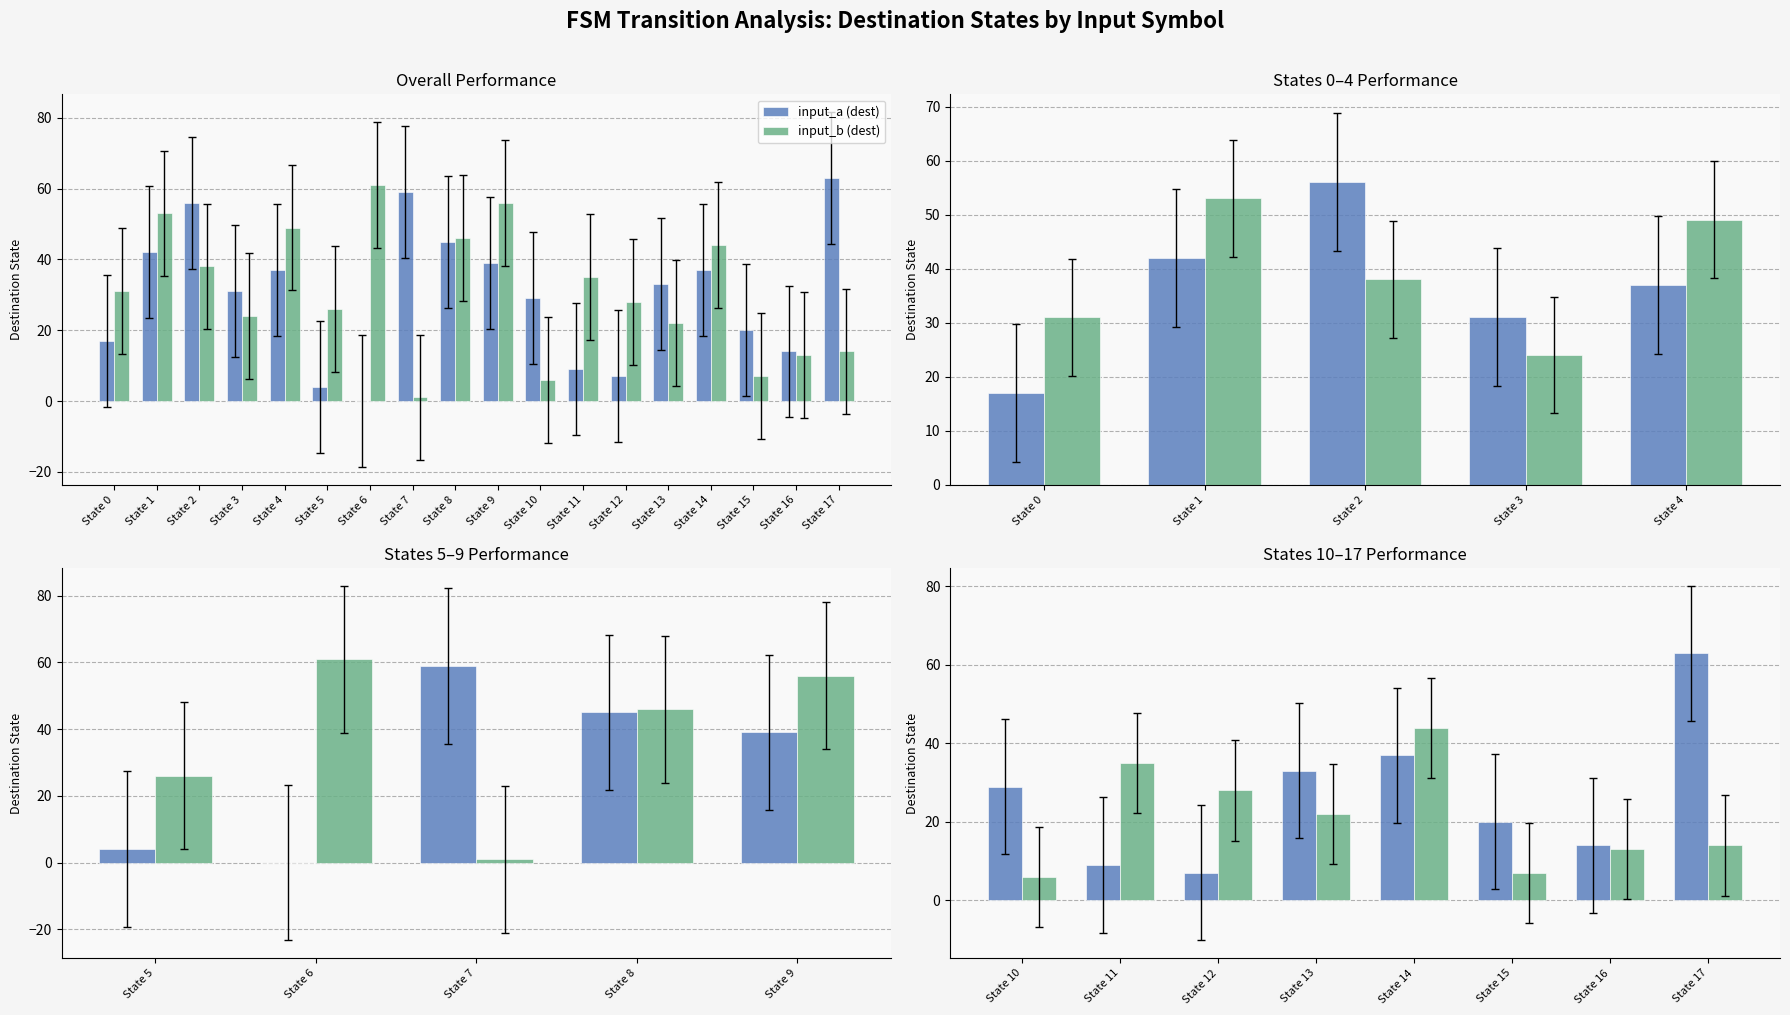

Rank the series at State 13 from lowest to highest value.

input_b (dest), input_a (dest)